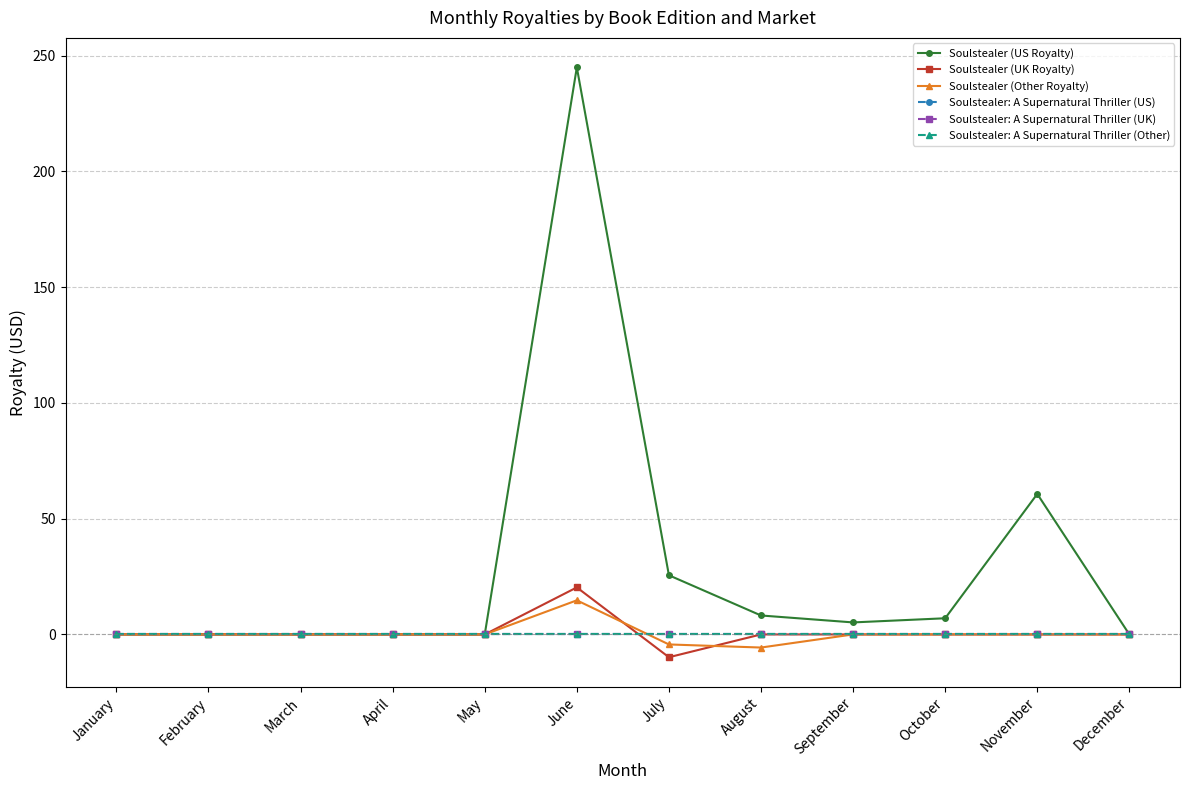

Does the chart have visible grid lines?

Yes